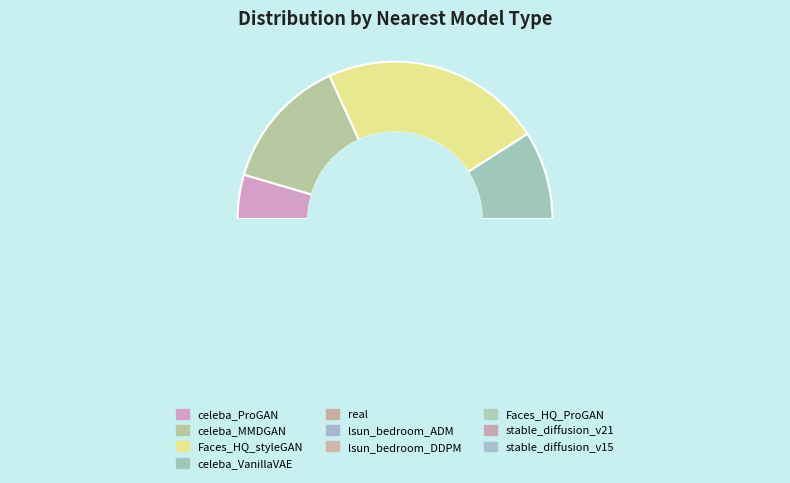

What percentage is the Faces_HQ_ProGAN slice, to the nearest percent?

5%